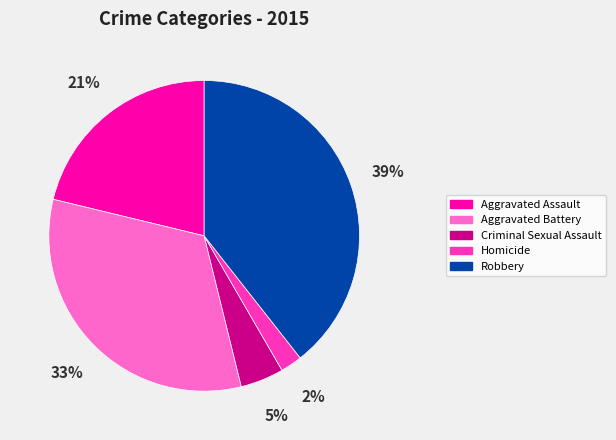

To the nearest percent, what is the difference between the largest and smallest slice percentages?

37%